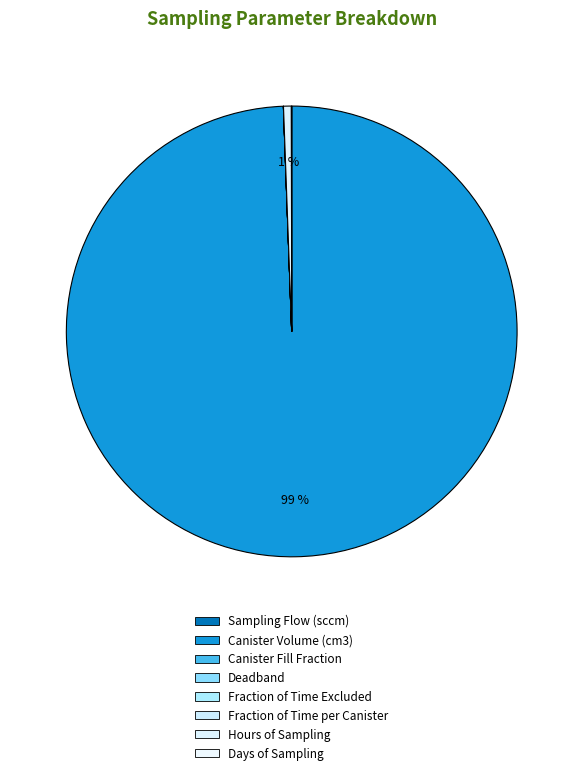

Is it true that Deadband is 1% of the pie?

False